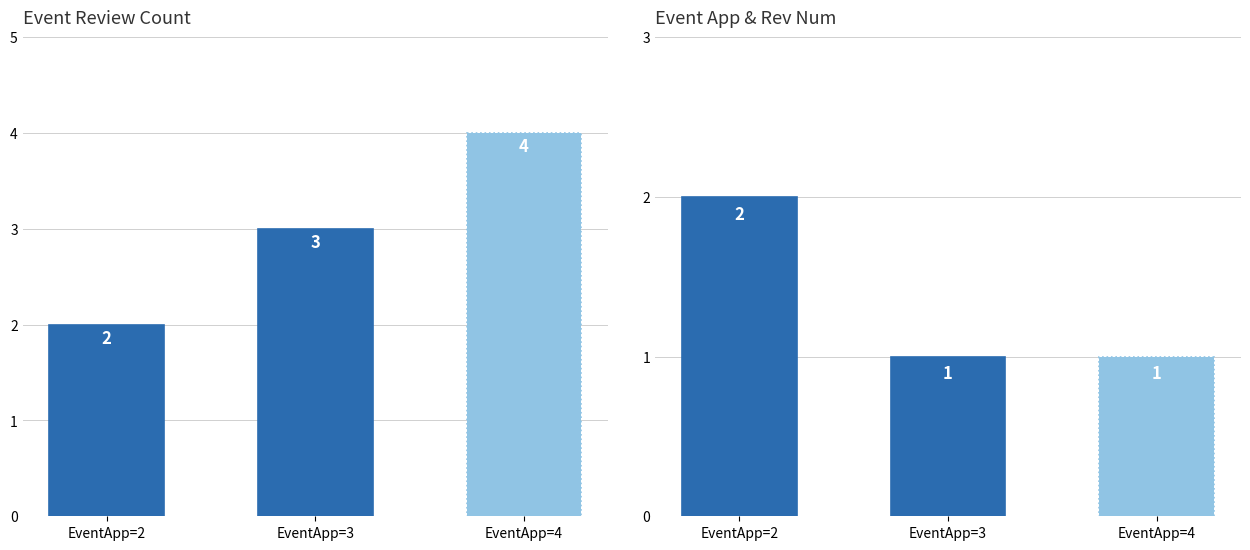

Is the value of EventRevNum at EventApp=3 greater than the value of EventAppNum at EventApp=4?

No